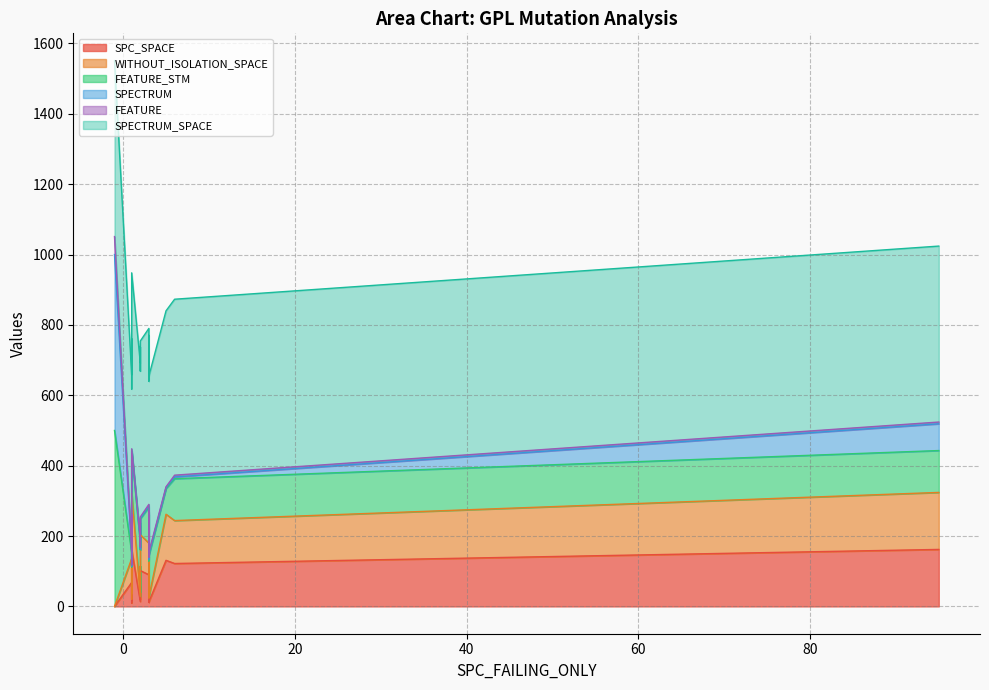

Does the chart display data point markers on the line(s)?

No